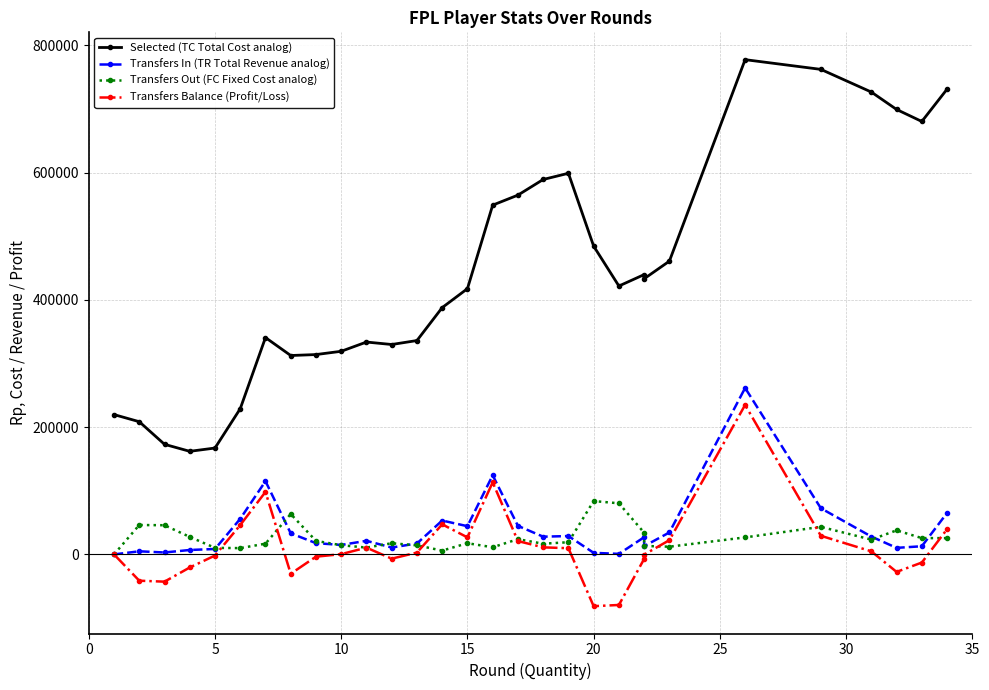

What is the difference between the second highest and second lowest values in the Transfers In (TR Total Revenue analog) series?

123647